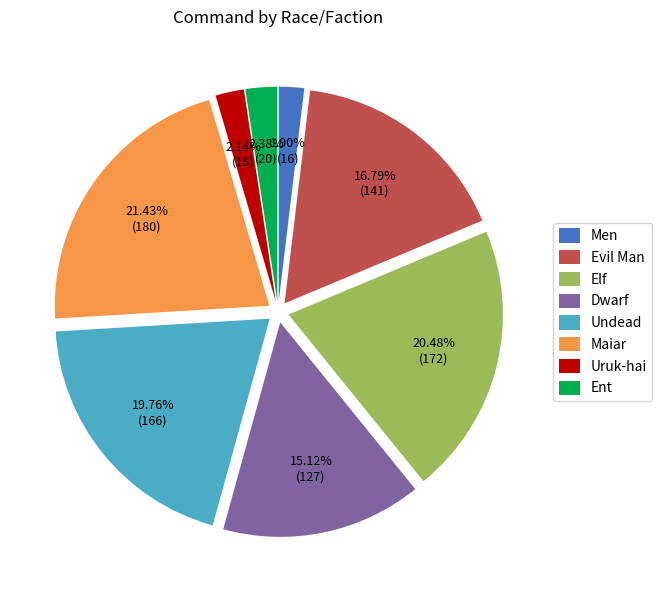

To the nearest percent, what is the average slice percentage?

12%